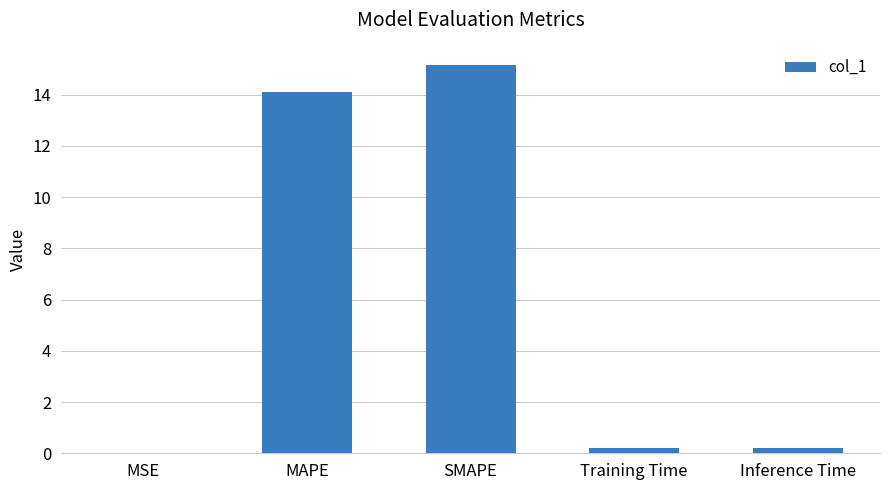

What is the average value?

5.9